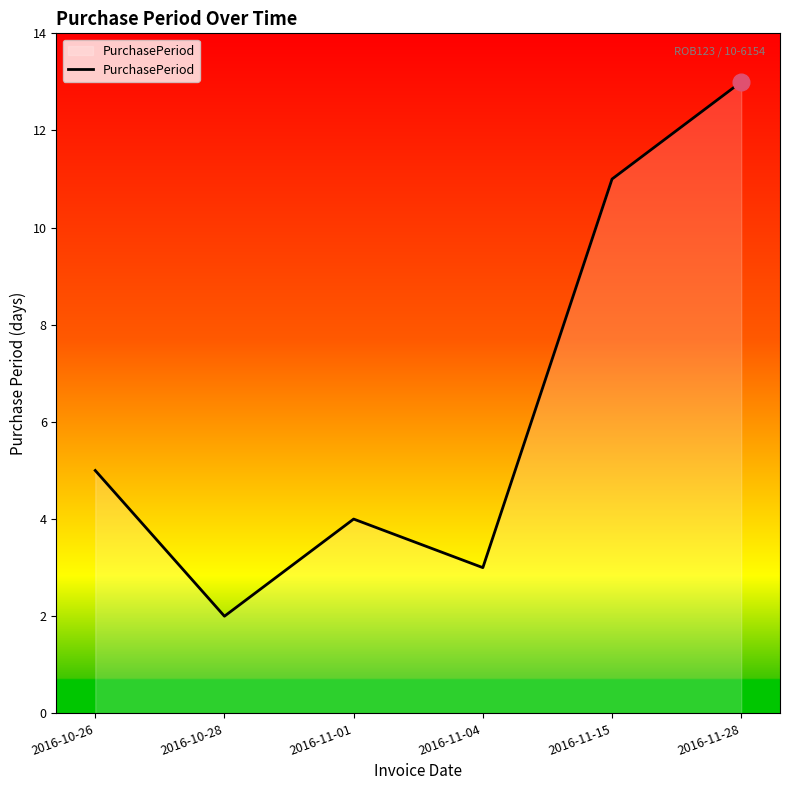

List the labels in order of value, largest first.

2016-11-28, 2016-11-15, 2016-10-26, 2016-11-01, 2016-11-04, 2016-10-28